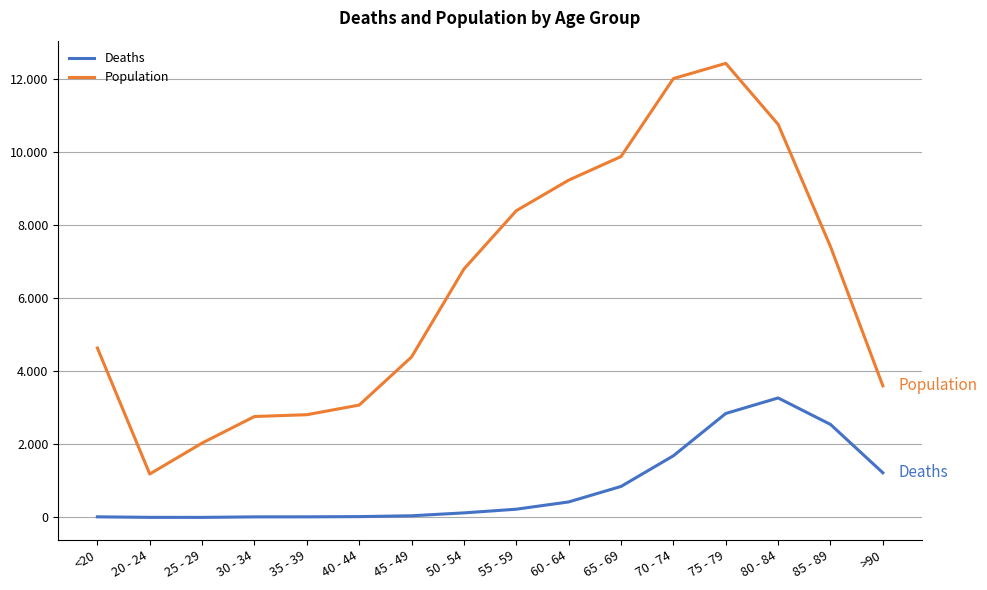

Is the value of Population at 85 - 89 greater than the value of Deaths at 75 - 79?

Yes